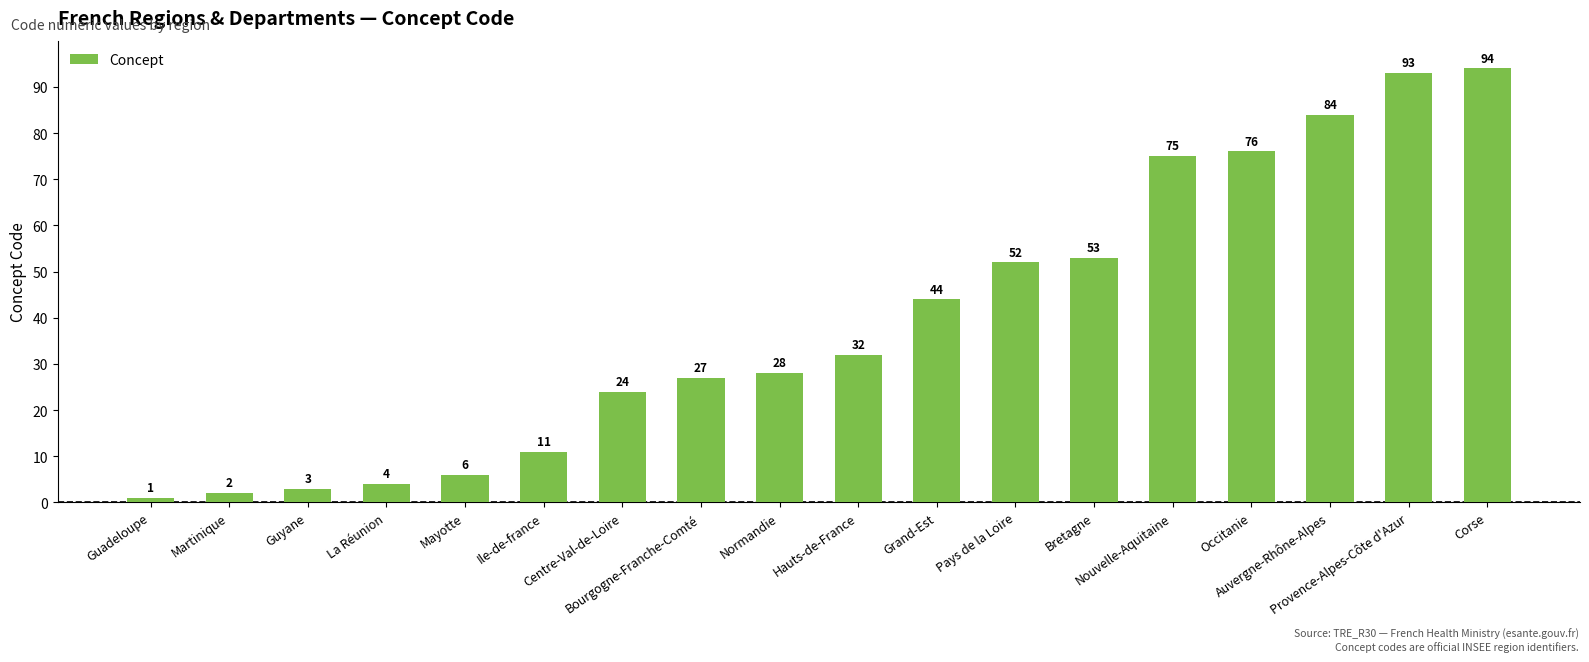

True or false: the data shows 154 at Corse.

False